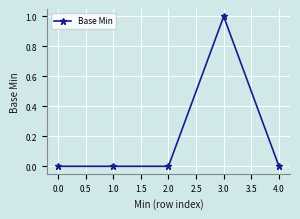

What position from the left is 3.0?

4